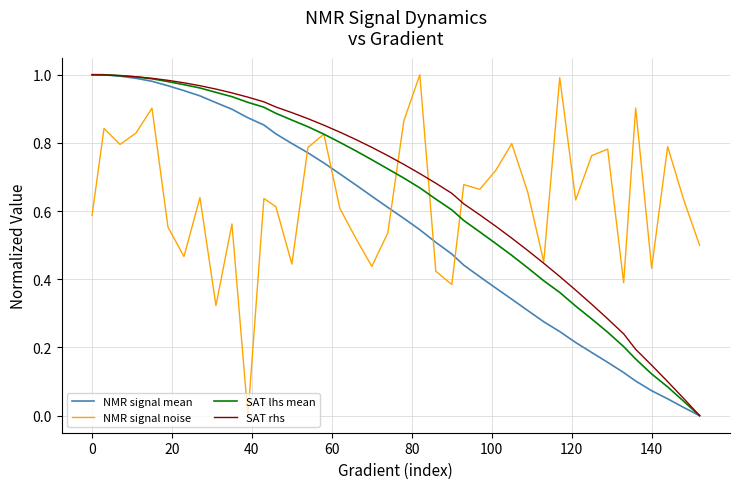

Does the chart display data point markers on the line(s)?

No